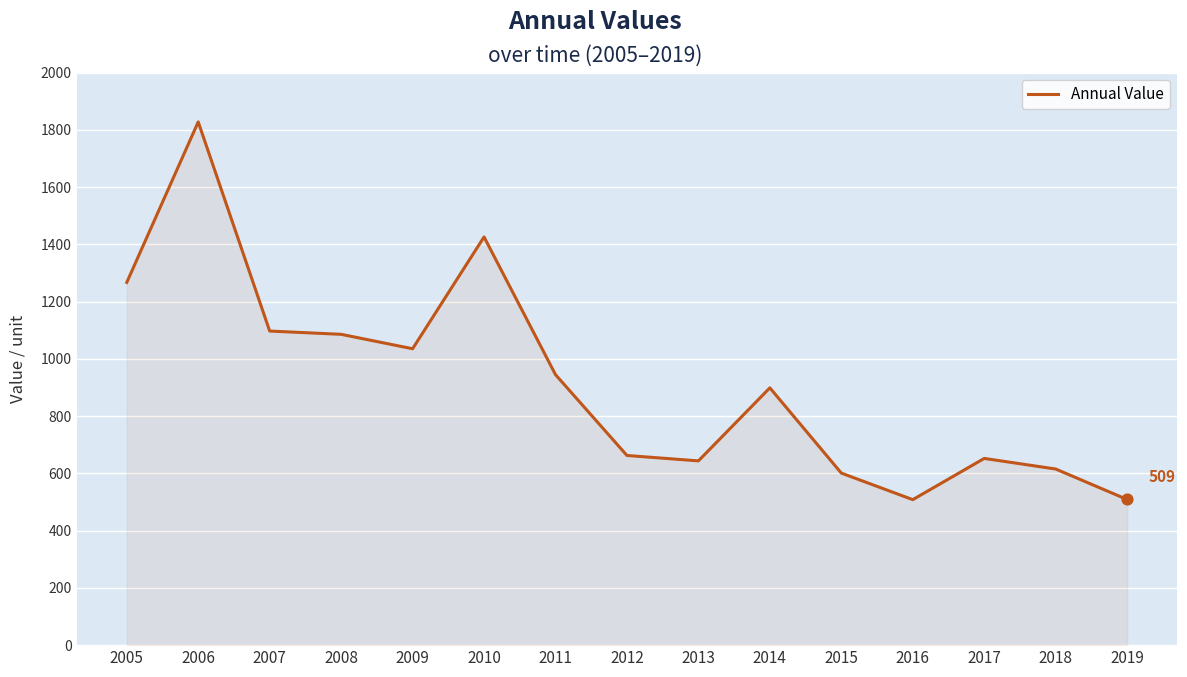

What is the change in value from 2008 to 2015?

-484.7